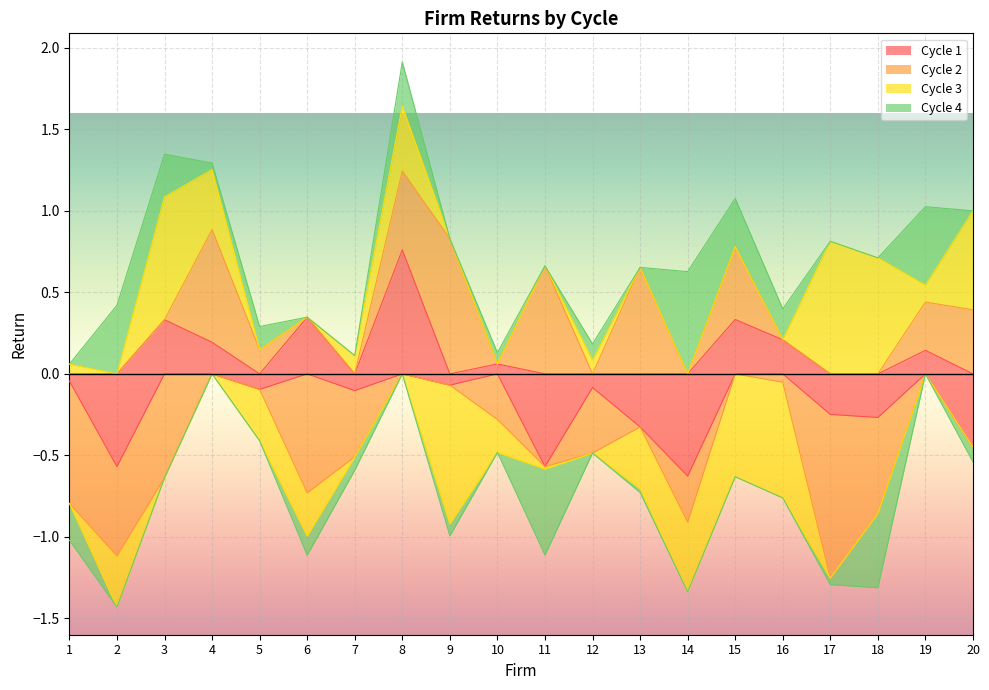

Where does the Cycle 4 series first go above 0?

2